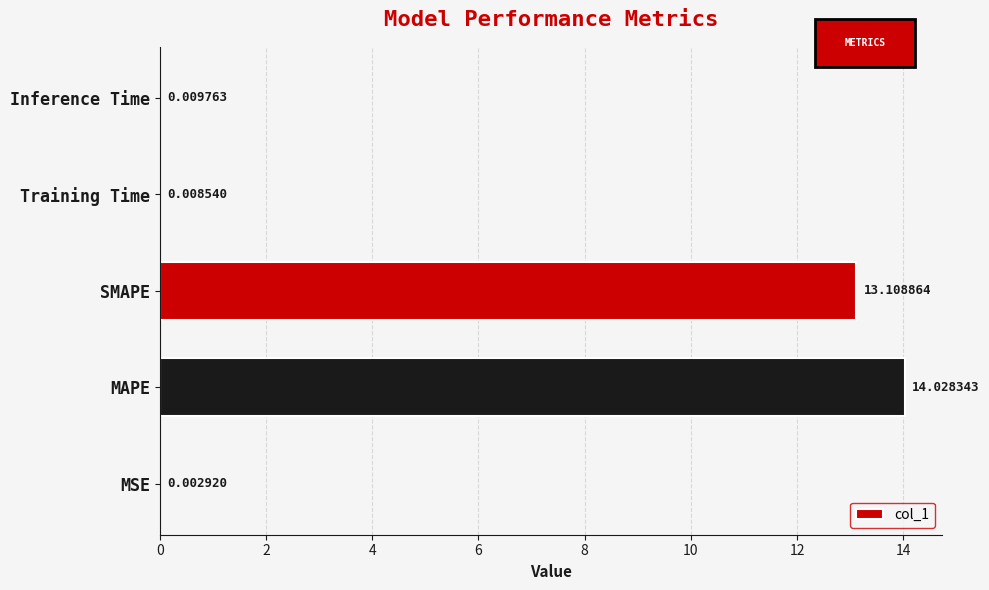

What is the sum of the values at Training Time and MAPE?

14.0